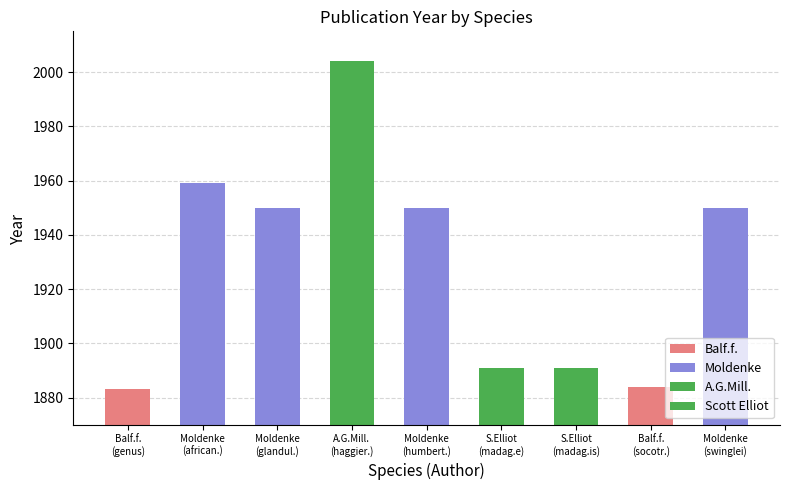

What is the difference between the maximum and minimum values?

121